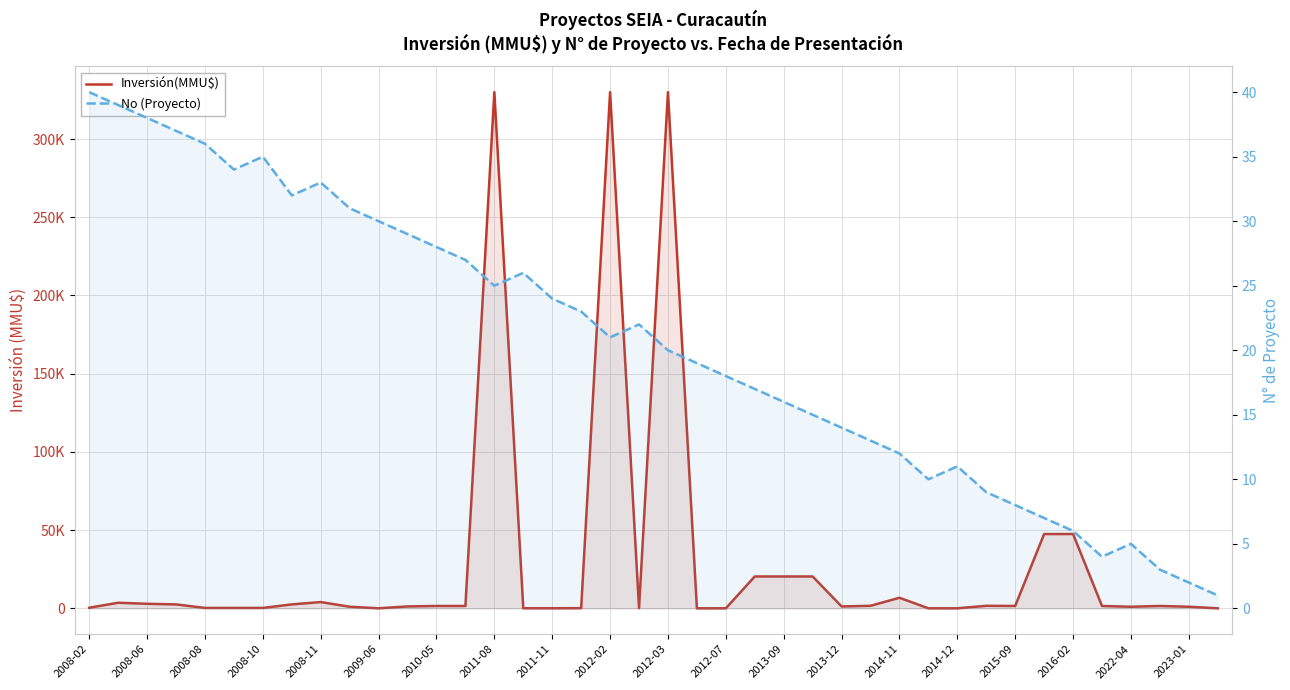

How many times do No (Proyecto) and Inversión(MMU$) cross each other?

6